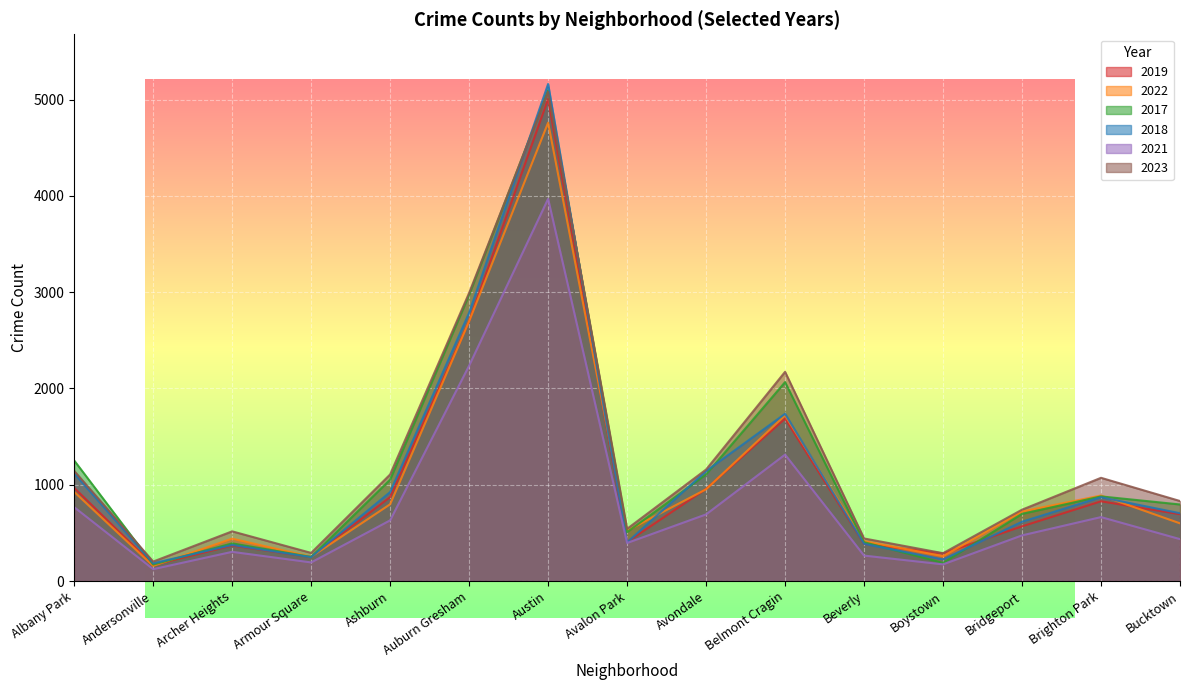

Where is the first local minimum for 2018?

Andersonville